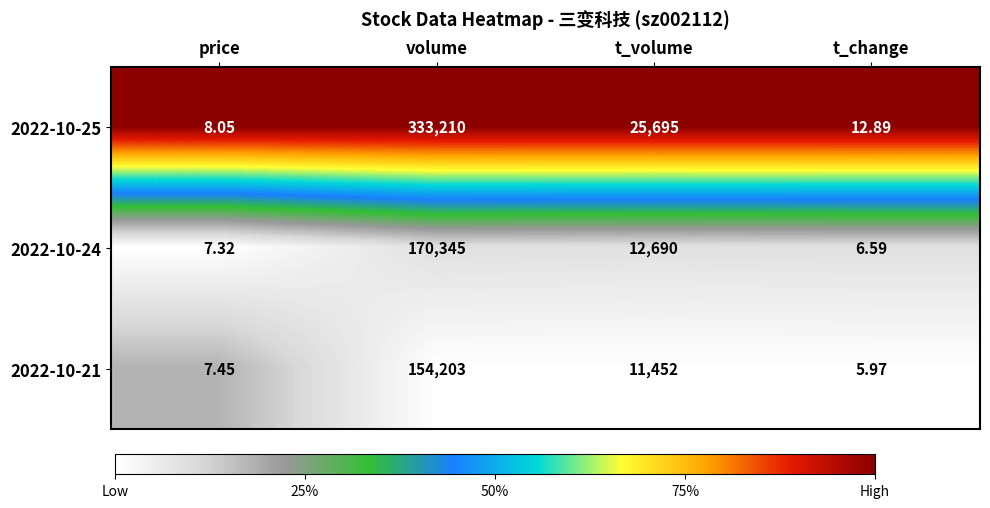

At which label is 2022-10-25 closest to 166609?

t_volume